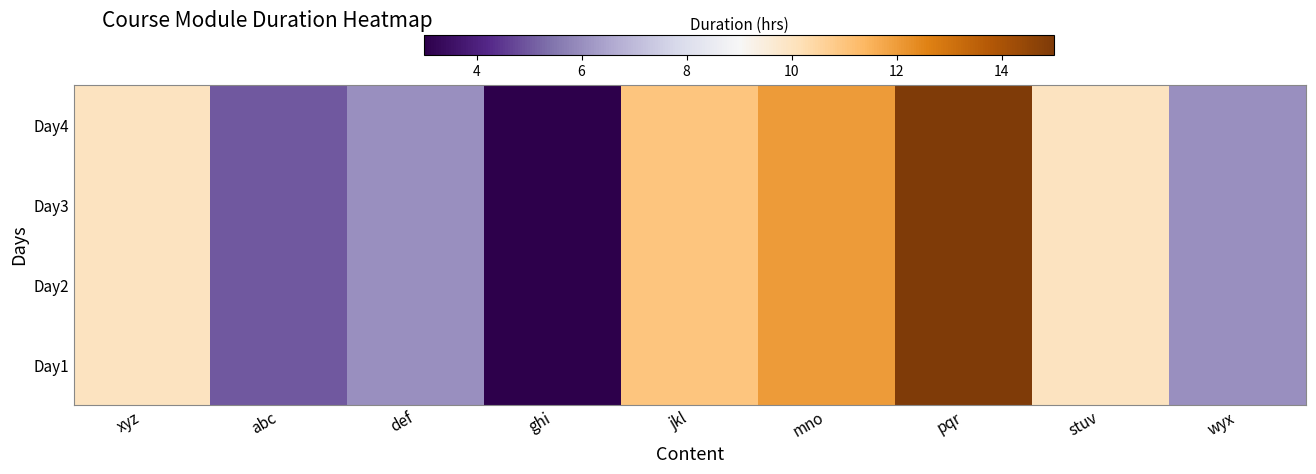

Reading right to left, transcribe all the data shown in this chart.

Day1: wyx=6	stuv=10	pqr=15	mno=12	jkl=11	ghi=3	def=6	abc=5	xyz=10
Day2: wyx=6	stuv=10	pqr=15	mno=12	jkl=11	ghi=3	def=6	abc=5	xyz=10
Day3: wyx=6	stuv=10	pqr=15	mno=12	jkl=11	ghi=3	def=6	abc=5	xyz=10
Day4: wyx=6	stuv=10	pqr=15	mno=12	jkl=11	ghi=3	def=6	abc=5	xyz=10